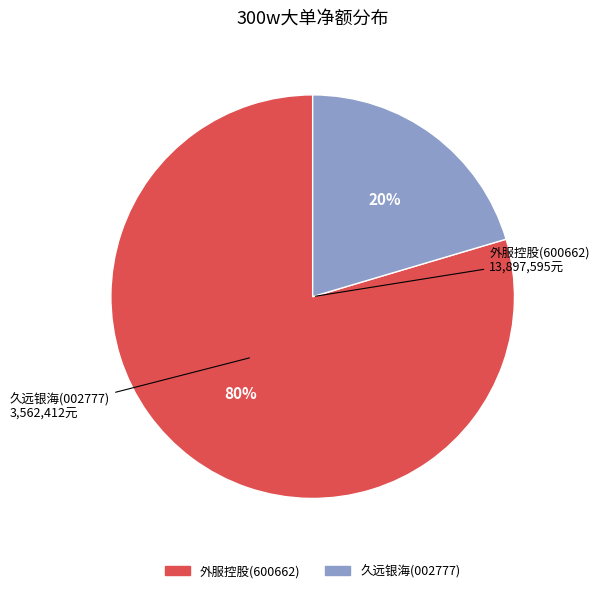

To the nearest percent, what is the average slice percentage?

50%